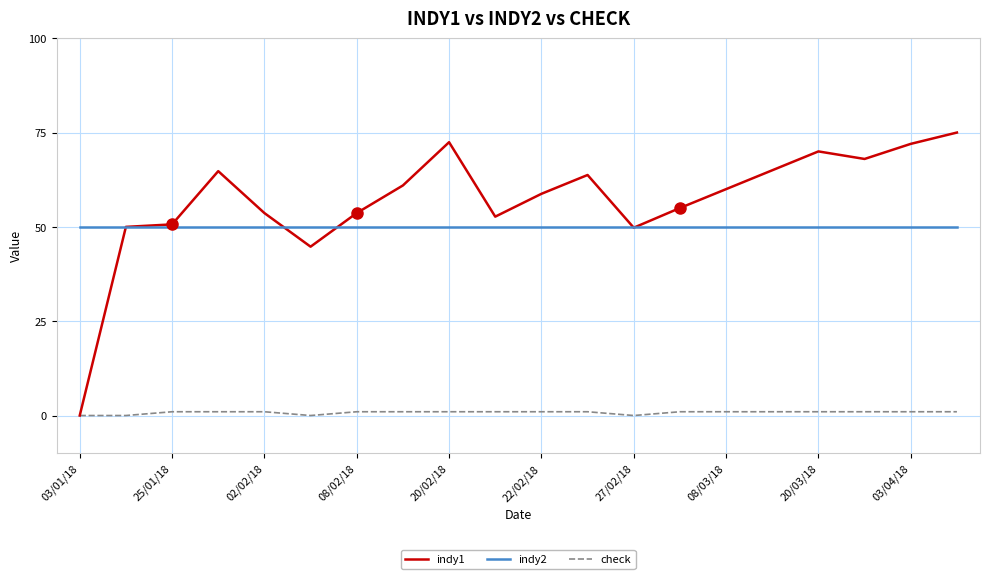

List the series in order of their peak value, lowest first.

check, indy2, indy1